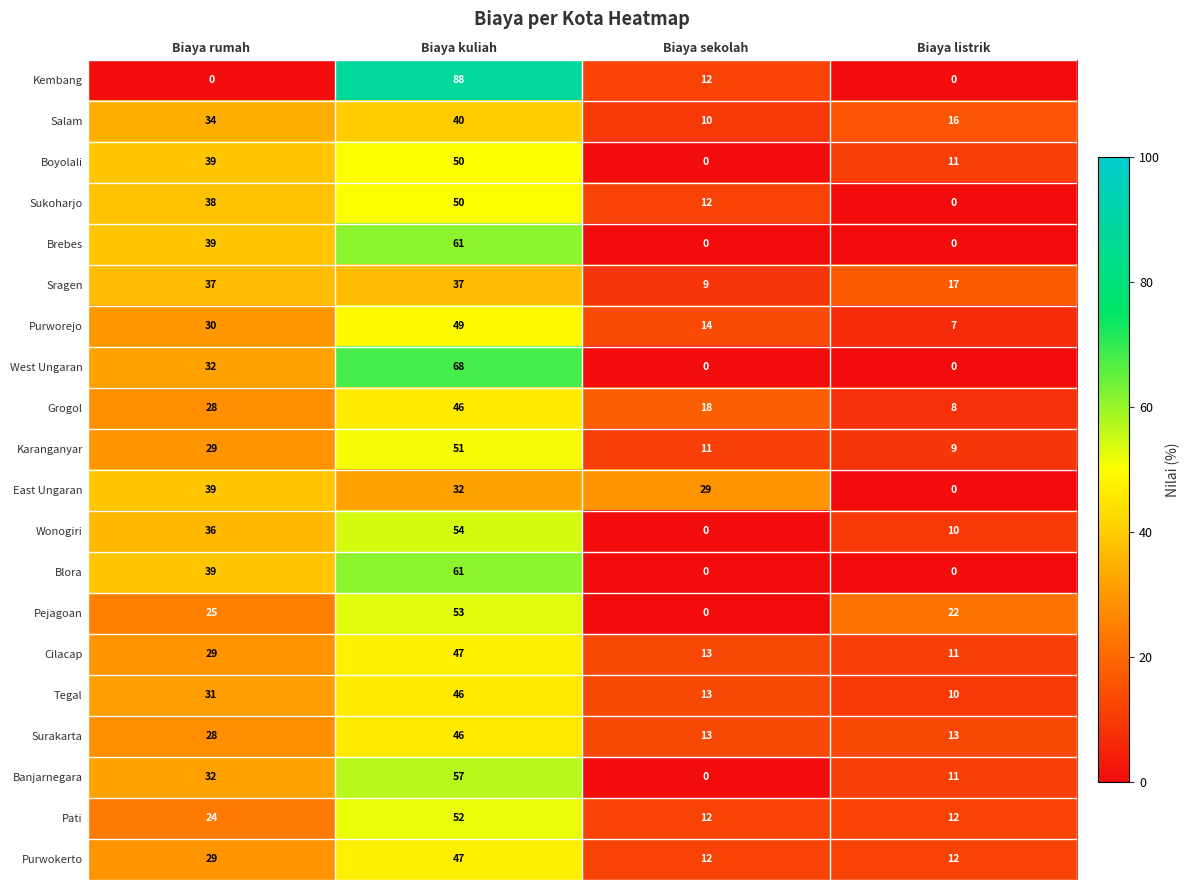

Which series changed the most between Biaya kuliah and Biaya listrik?

Kembang